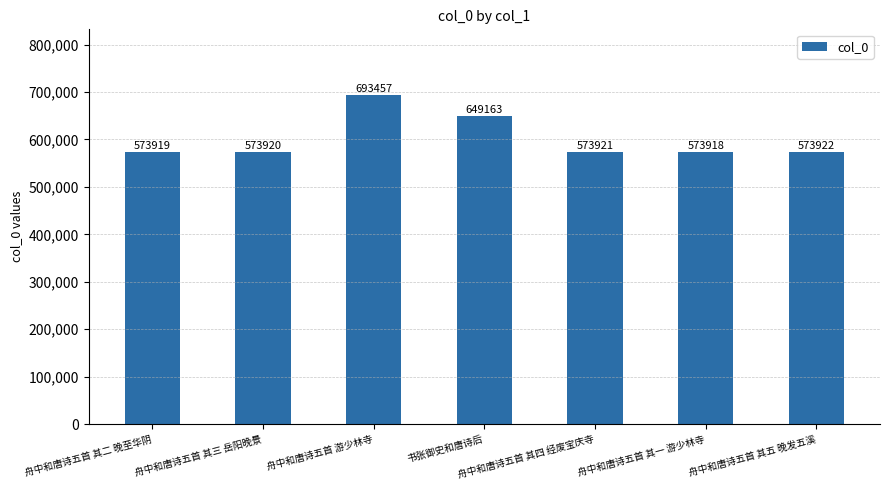

What is the change in value from 舟中和唐诗五首 其二 晚至华阴 to 舟中和唐诗五首 游少林寺?

+119538